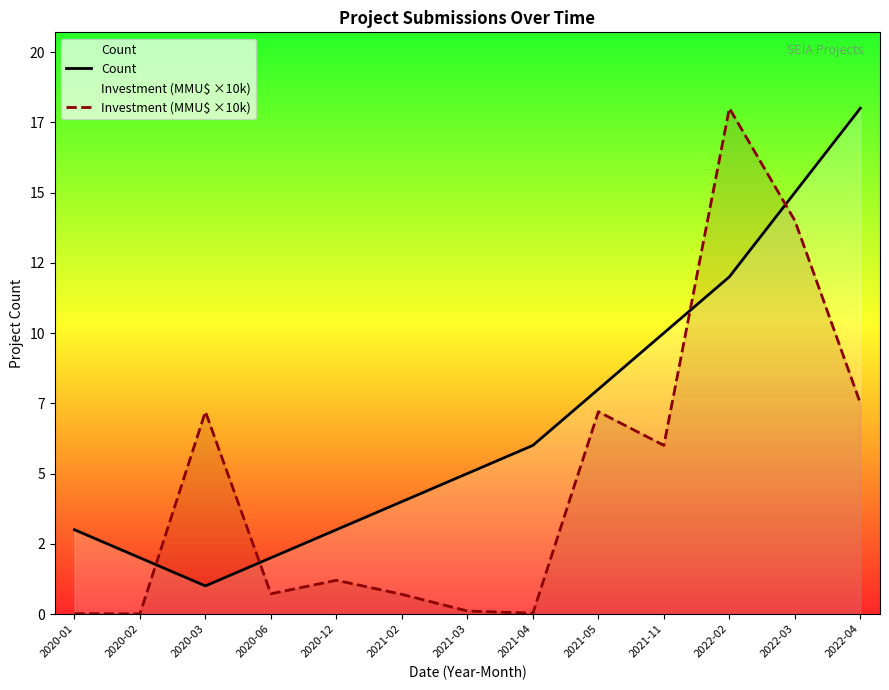

True or false: Count has more than 0 points higher than both neighbors.

False